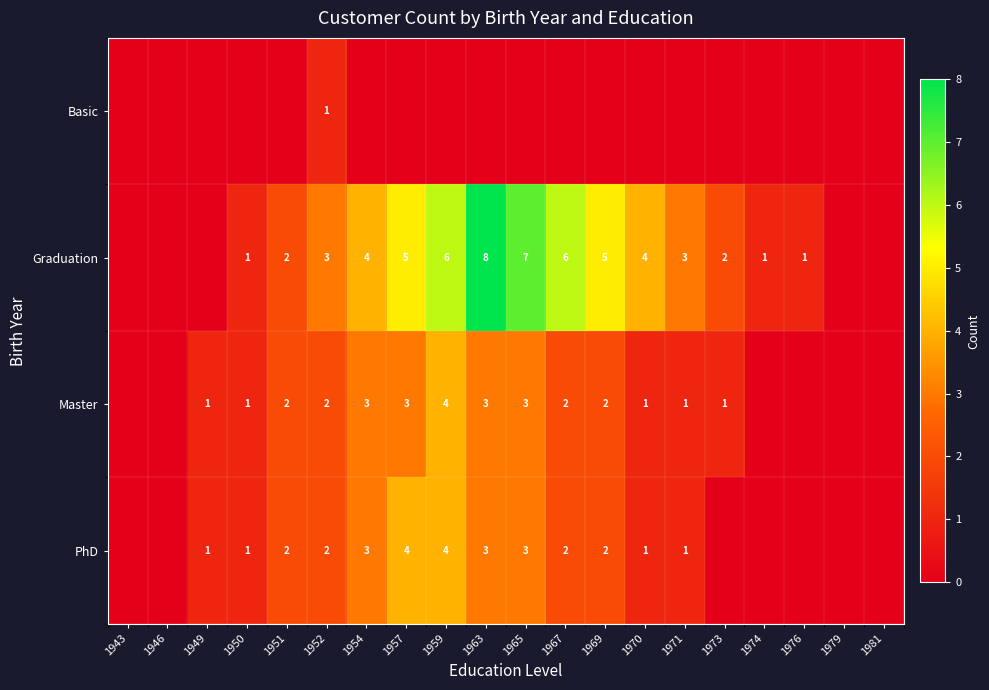

The value of PhD at 1965 is 4. True or false?

False